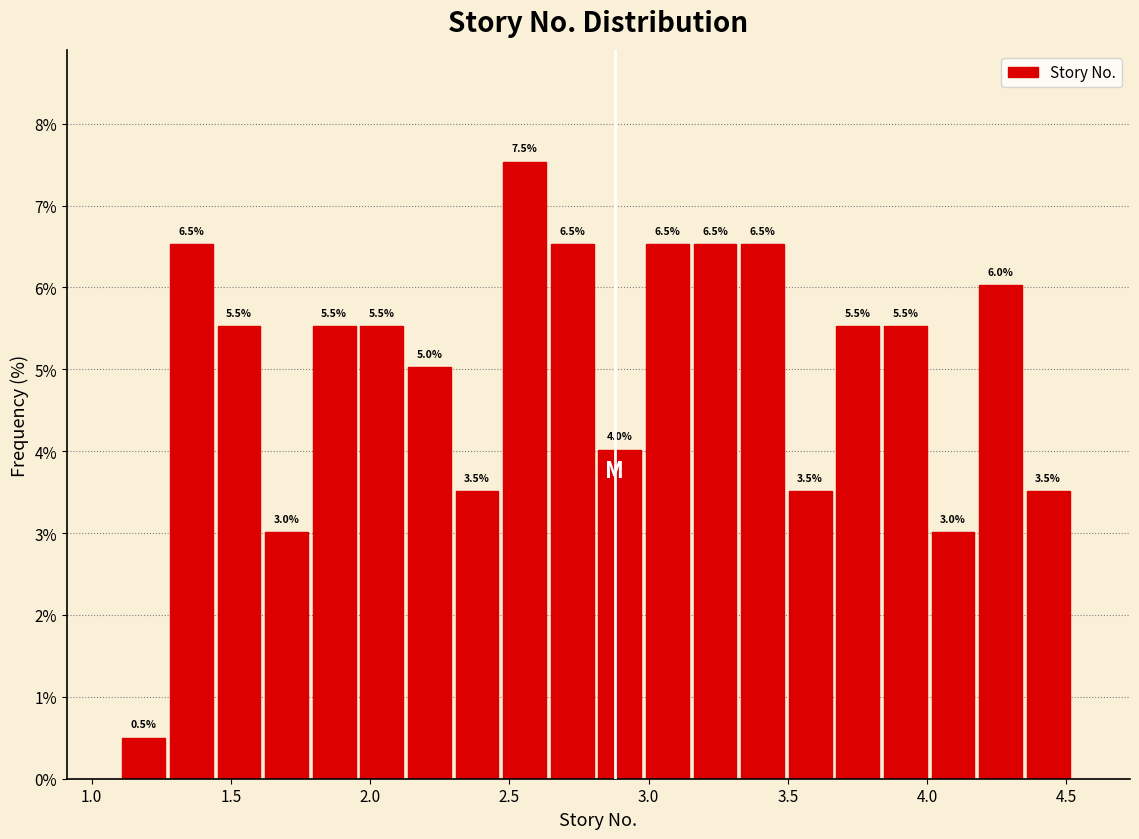

Around what value on the x-axis is the tallest bar? Give the approximate position of its centre, as read against the axis.

2.55